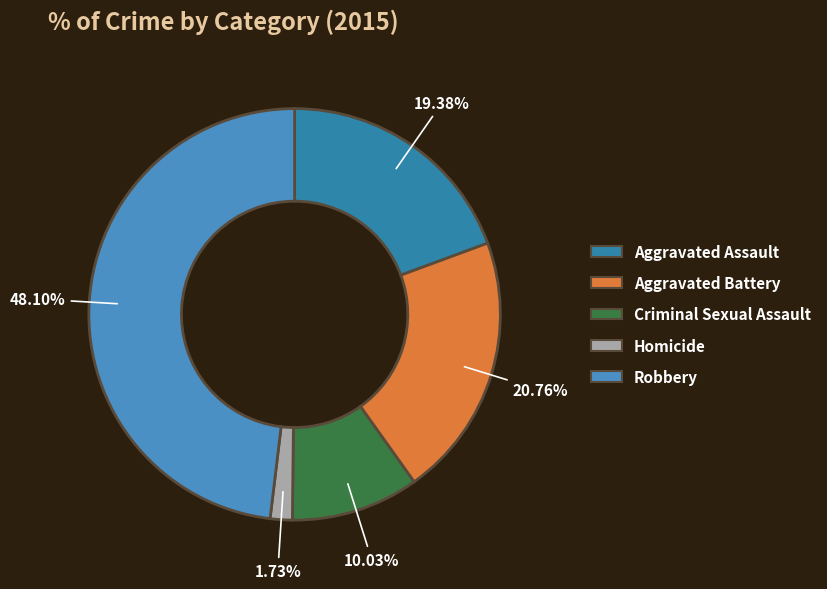

Count the number of slices in the pie.

5